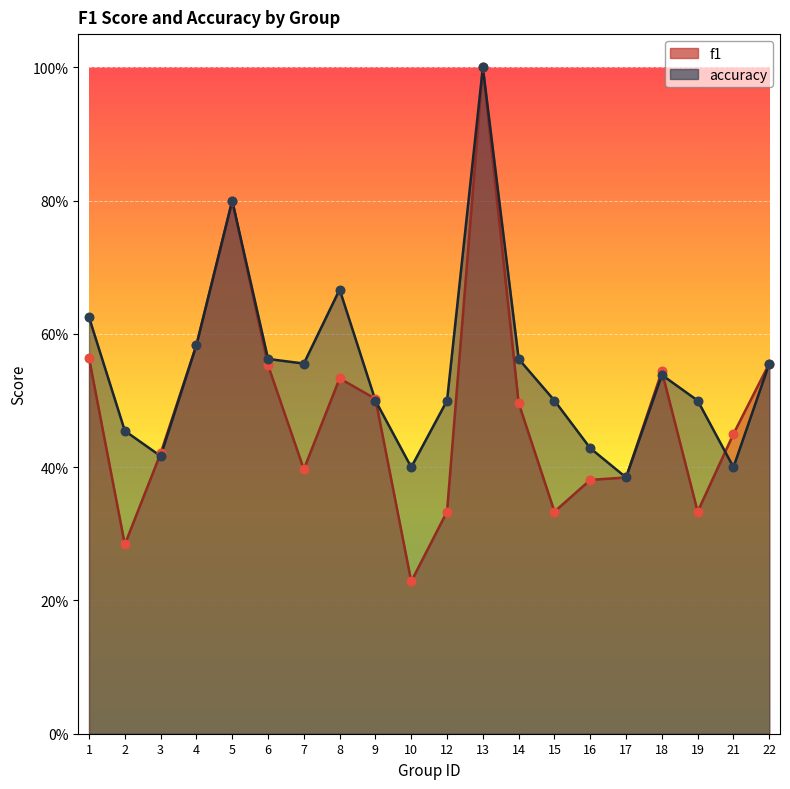

What are all the series names shown in the legend?

f1, accuracy